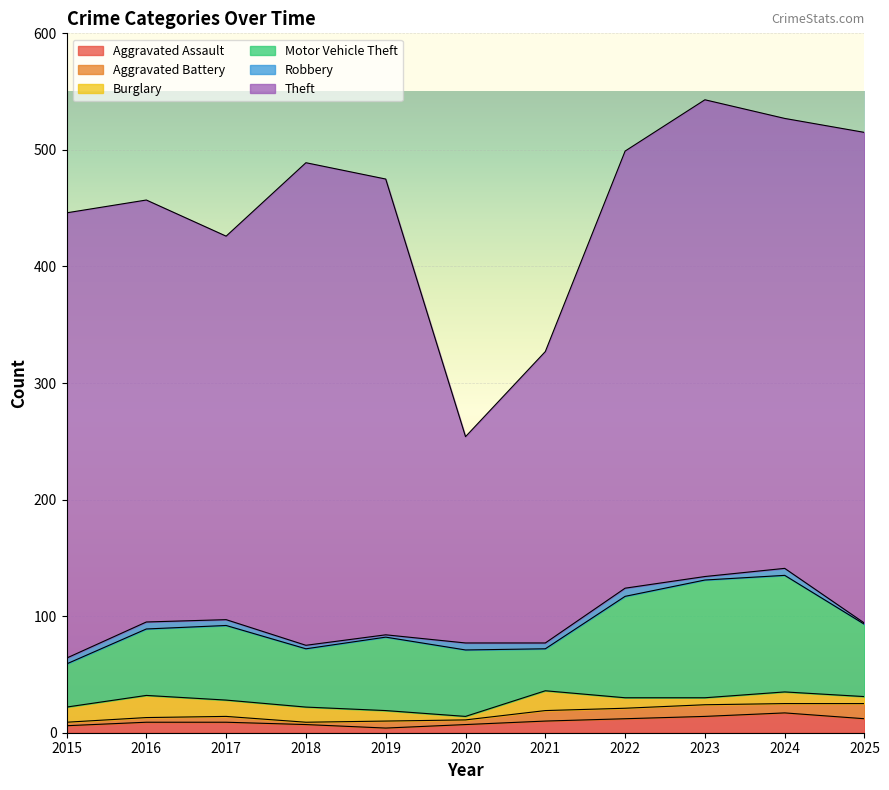

What is the value of the Aggravated Assault point at the 4th from the left?

7